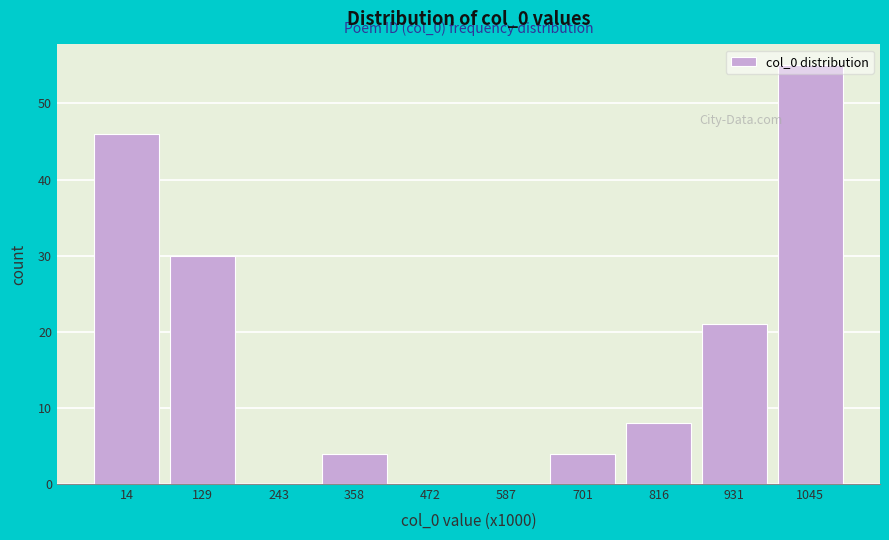

Between 701 and 14, which is larger?

14